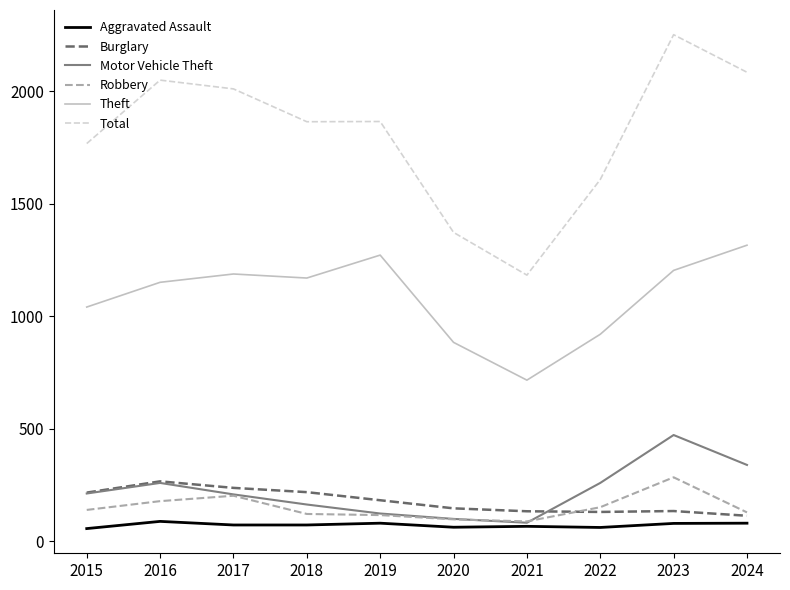

What is the total value across all series at 2019?

3639